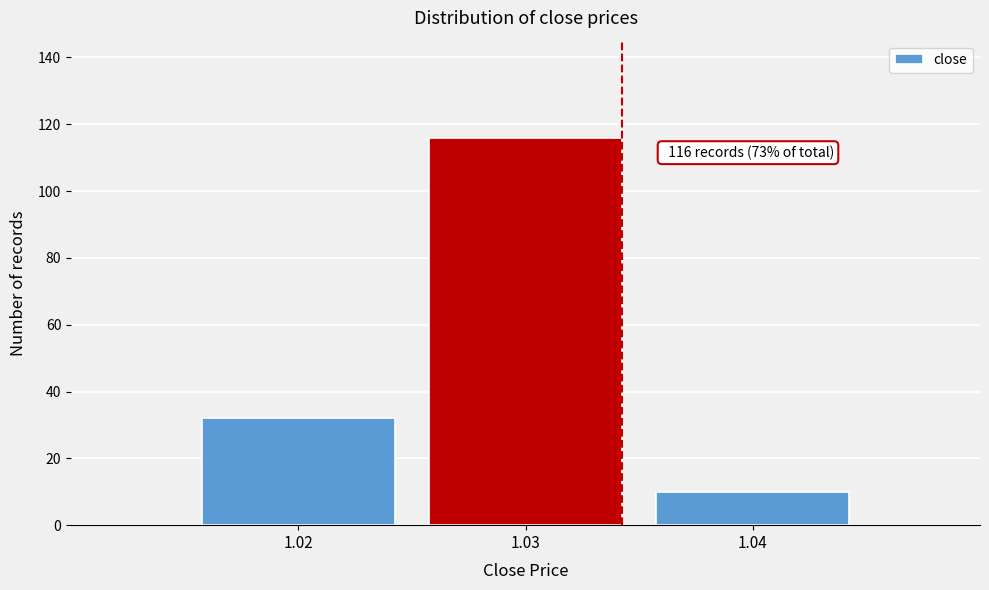

Which range on the x-axis has the tallest bar?

1.025 to 1.035